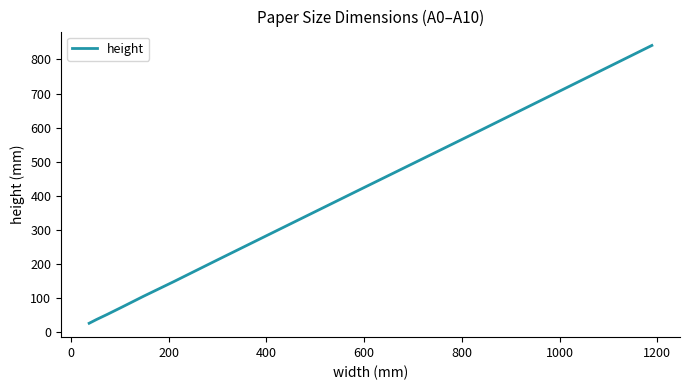

What is the greatest value displayed?

841